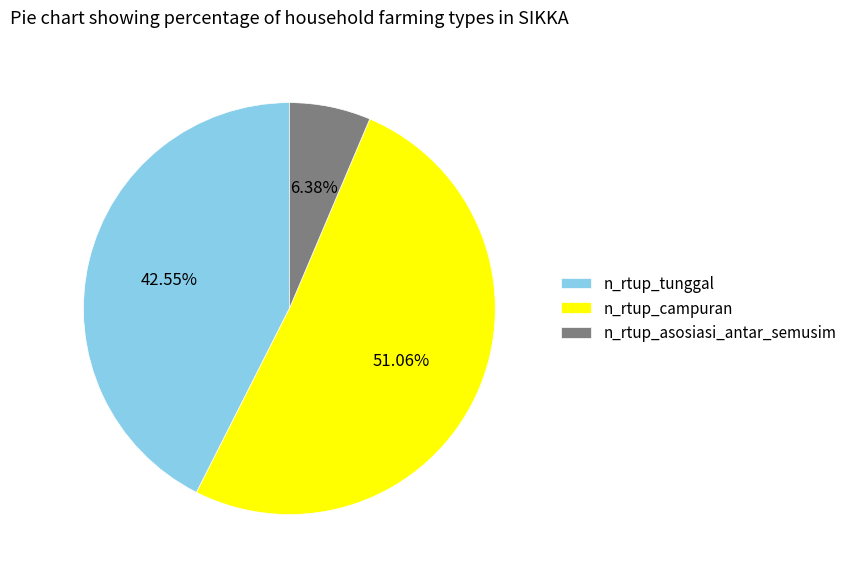

Which category has the biggest portion of the pie?

n_rtup_campuran